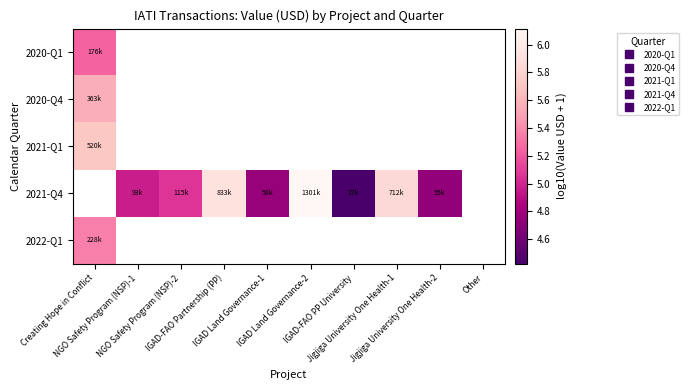

How many distinct data groups are displayed?

5